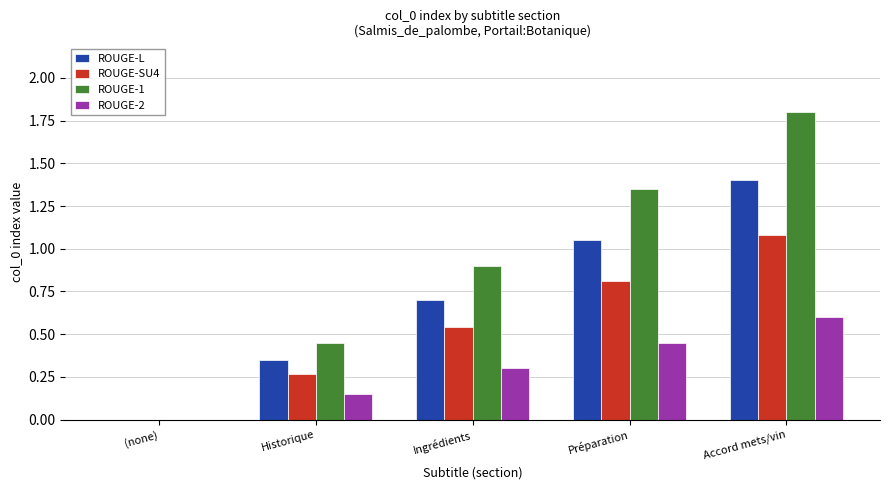

At which category is the sum across all series the highest?

Accord mets/vin